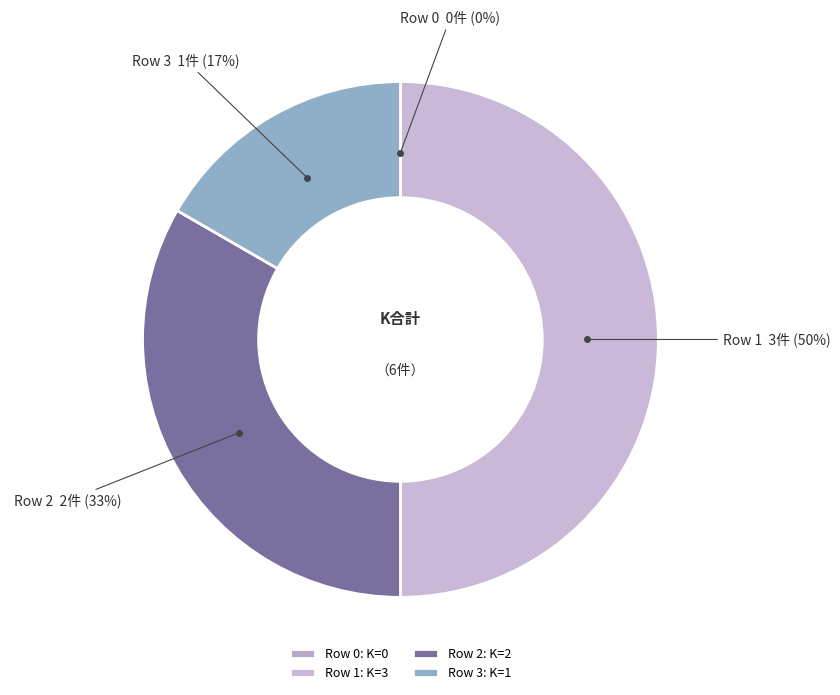

How many slices are in this pie chart?

4